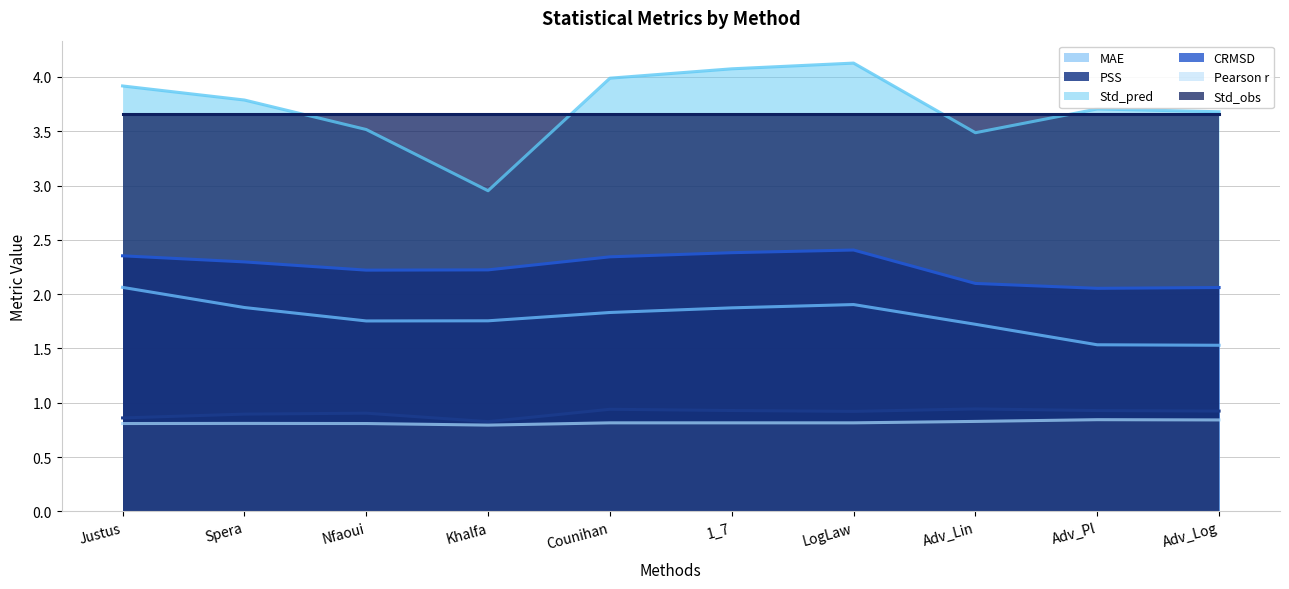

What is the value of the Std_pred point at the 3rd from the left?

3.5